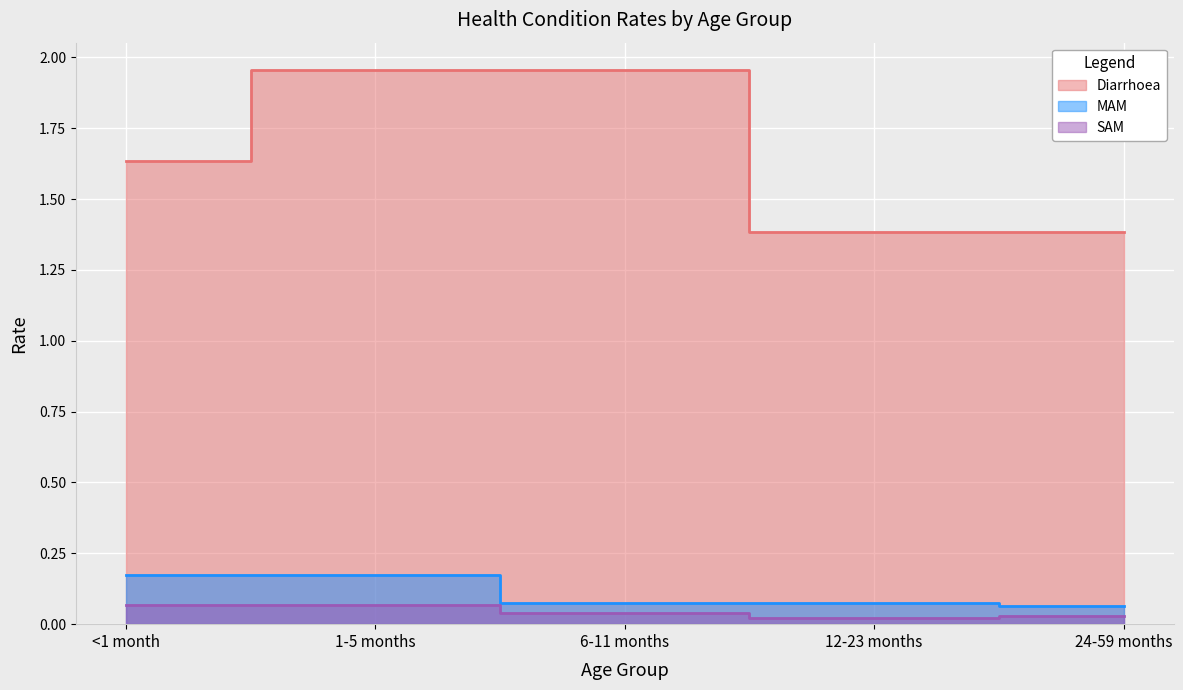

At how many categories does at least one series exceed 0?

5